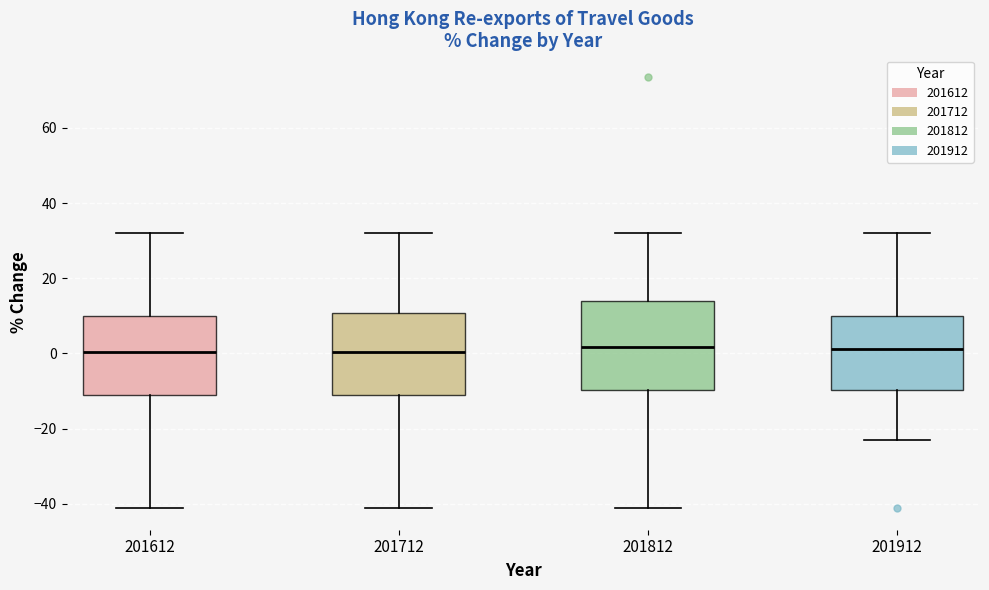

Reading left to right, read every box against the y-axis: the position of its median line, the range the box covers, and the ends of its whiskers. The values are not printed on the chart, so give them approximately, as read against the axis.

201612: median 0, box -12 to 10, whiskers -42 to 32
201712: median 0, box -12 to 10, whiskers -42 to 32
201812: median 2, box -10 to 14, whiskers -42 to 32
201912: median 2, box -10 to 10, whiskers -22 to 32